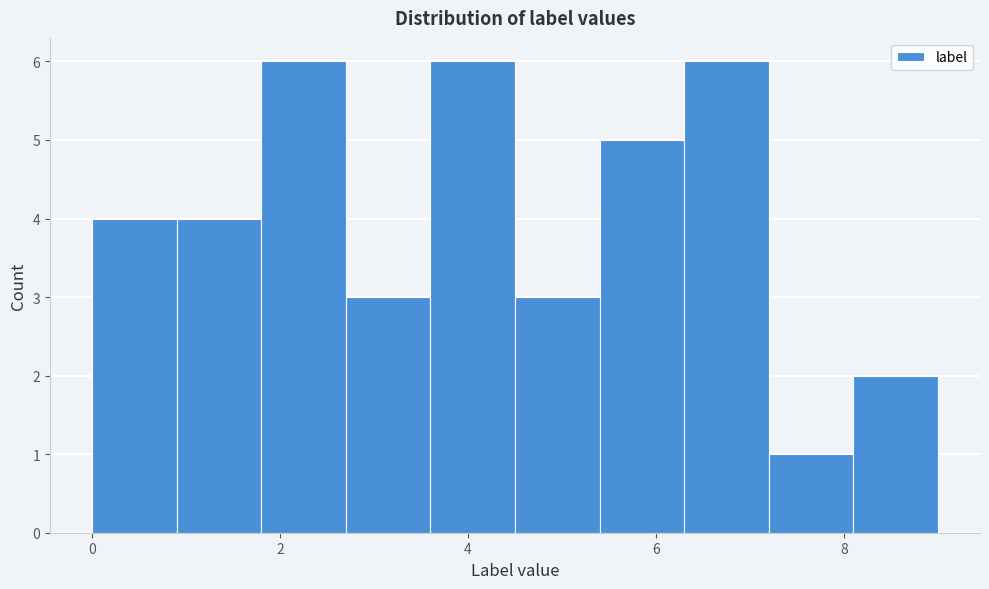

Reading left to right, list every bar in this chart as the range it spans on the x-axis followed by its height. Neither the bar edges nor the heights are printed on the chart, so give them approximately, as read against the axes.

0.0 to 0.9: 4
0.9 to 1.8: 4
1.8 to 2.7: 6
2.7 to 3.6: 3
3.6 to 4.5: 6
4.5 to 5.4: 3
5.4 to 6.3: 5
6.3 to 7.2: 6
7.2 to 8.1: 1
8.1 to 9.0: 2